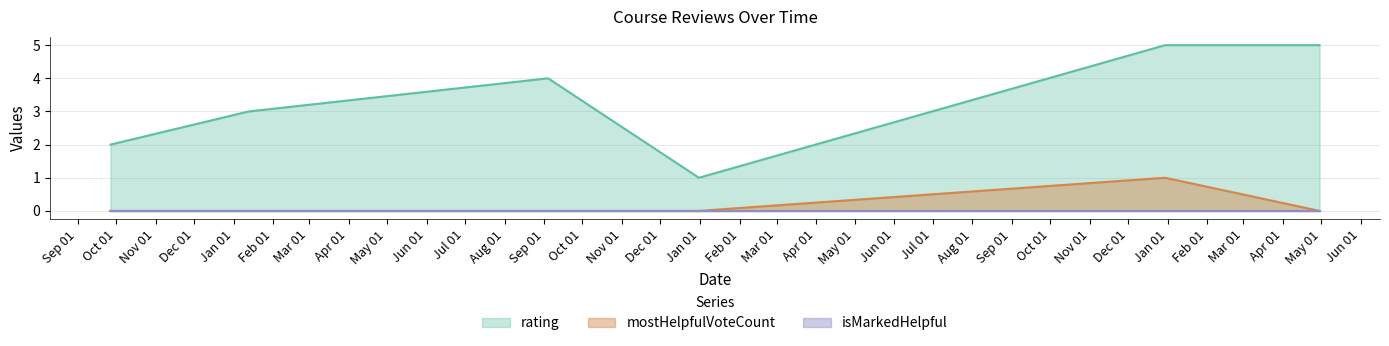

True or false: mostHelpfulVoteCount and rating cross at least once.

False